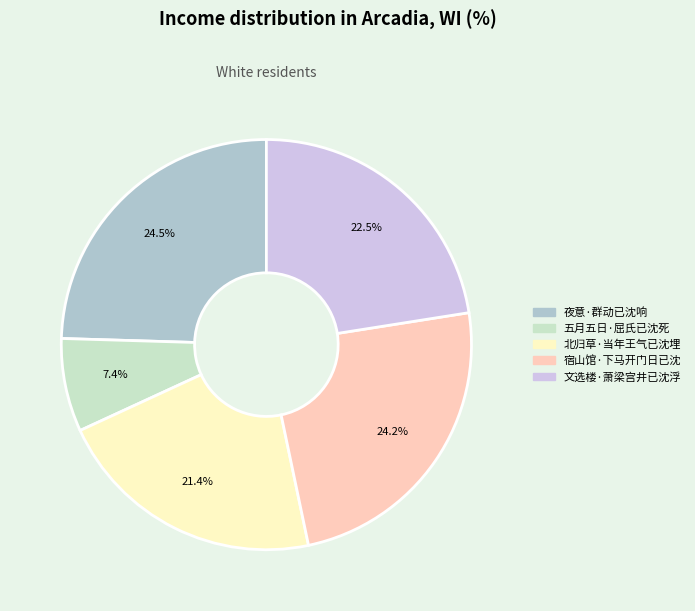

To the nearest percent, what is the difference between the largest and smallest slice percentages?

17%